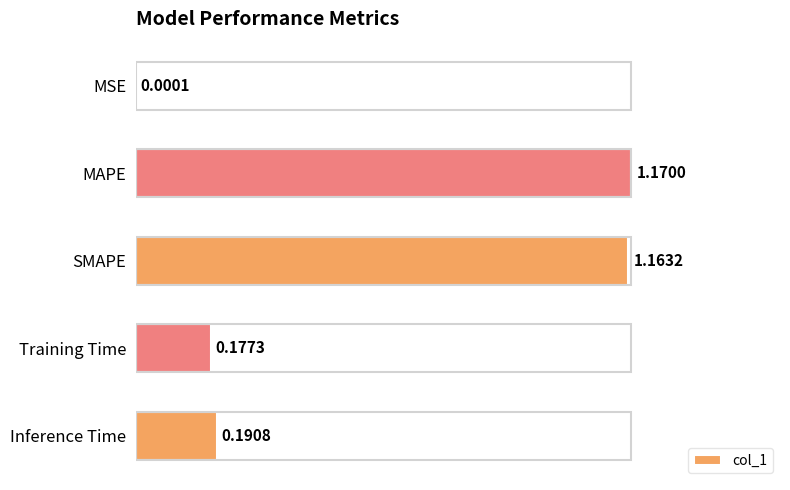

At which label is the value closest to 0?

MSE